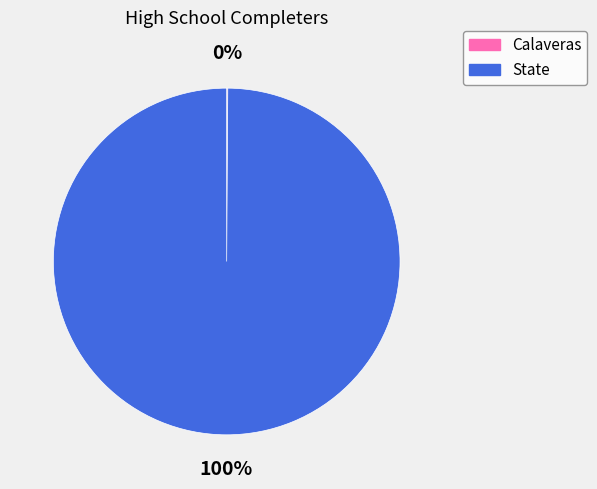

Which category has the biggest portion of the pie?

State